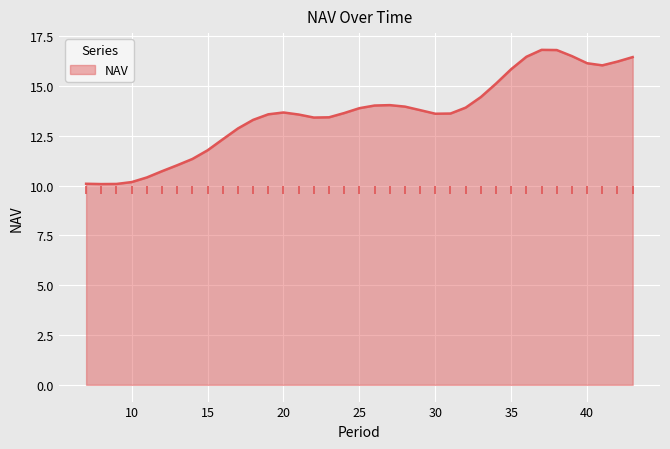

What is the difference between the maximum and minimum values?

6.7